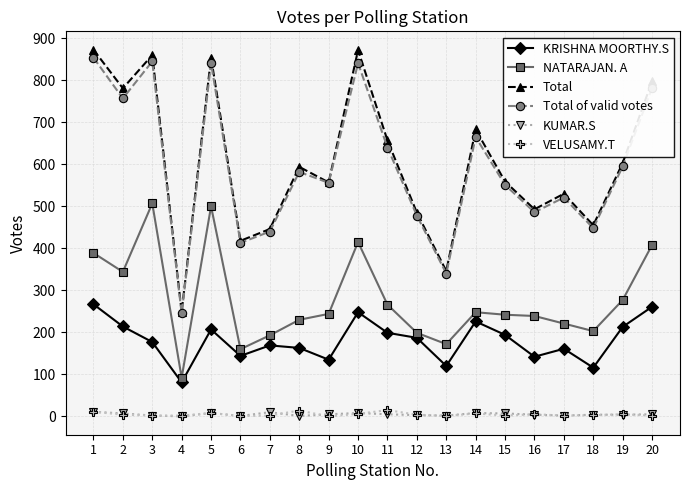

Does the chart display data point markers on the line(s)?

Yes